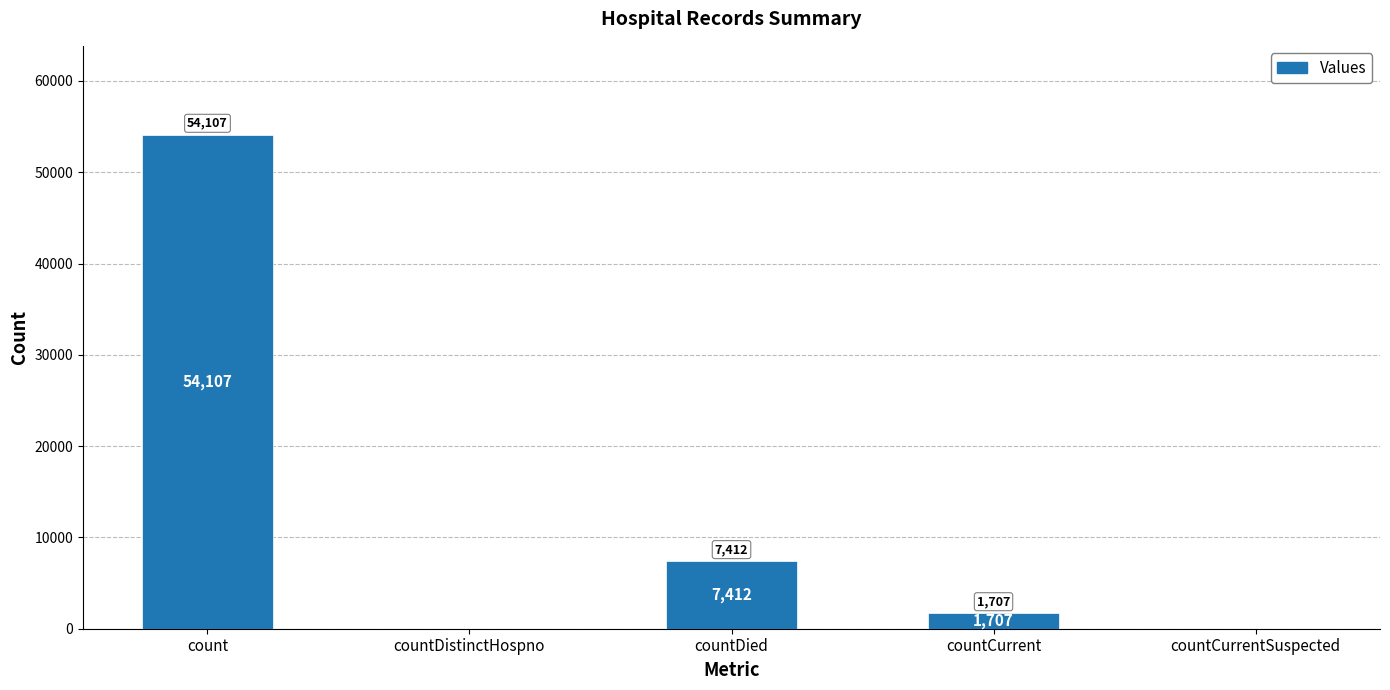

The chart shows a value of 7412 at countDied. True or false?

True